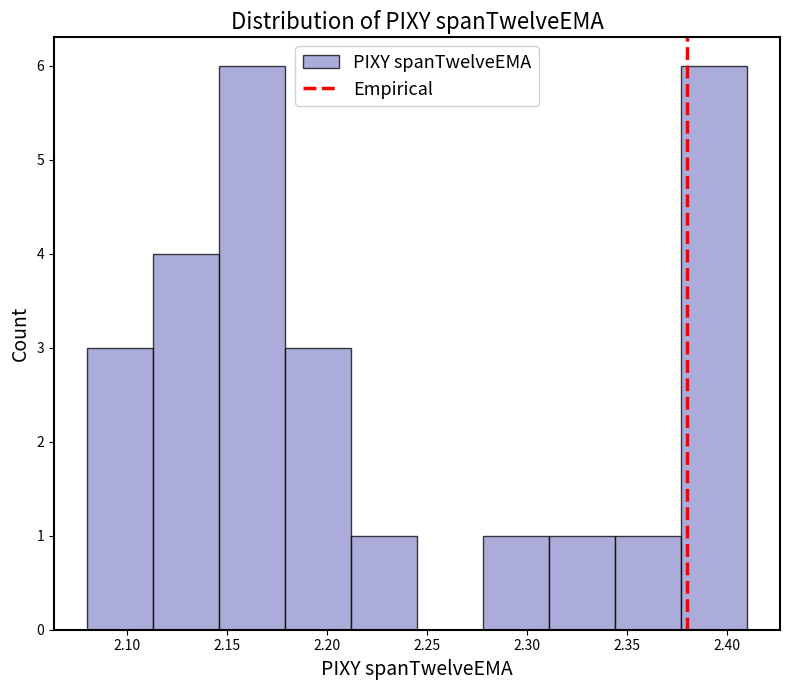

Reading left to right, list every bar in this chart as the range it spans on the x-axis followed by its height. Neither the bar edges nor the heights are printed on the chart, so give them approximately, as read against the axes.

2.080 to 2.115: 3
2.115 to 2.145: 4
2.145 to 2.180: 6
2.180 to 2.210: 3
2.210 to 2.245: 1
2.245 to 2.280: 0
2.280 to 2.310: 1
2.310 to 2.345: 1
2.345 to 2.375: 1
2.375 to 2.410: 6